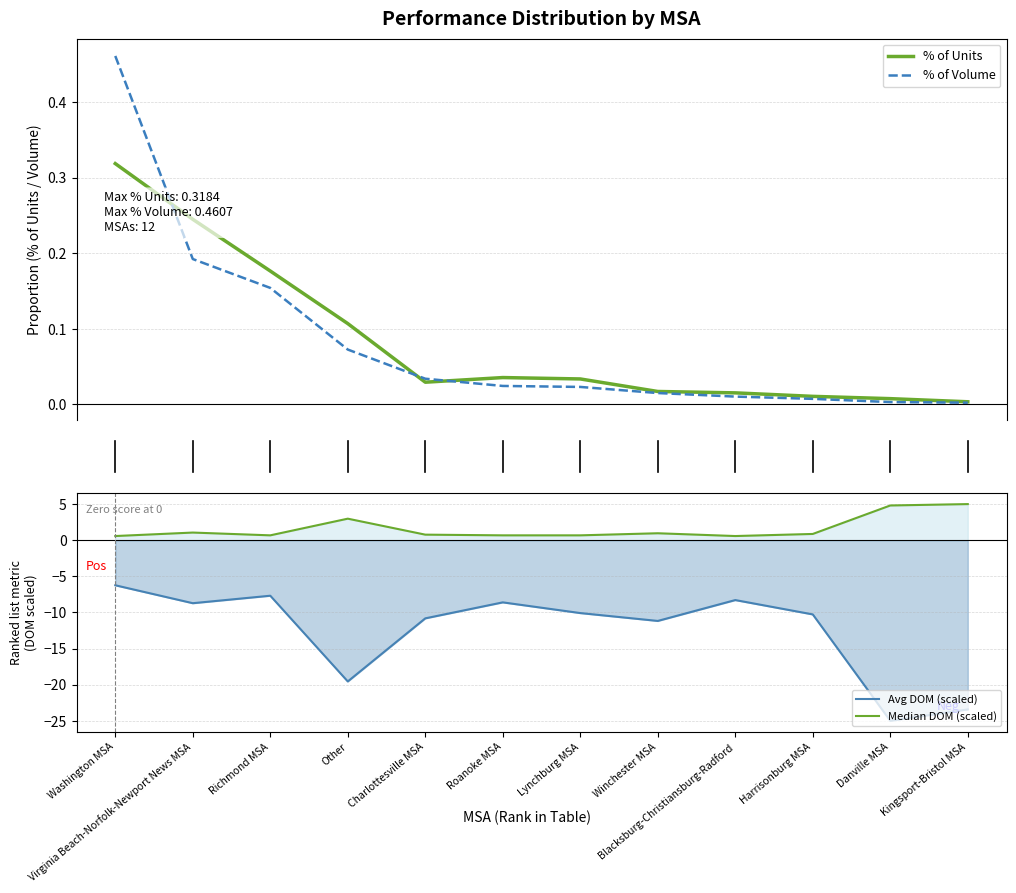

At which label does % of Units reach its peak?

Washington MSA